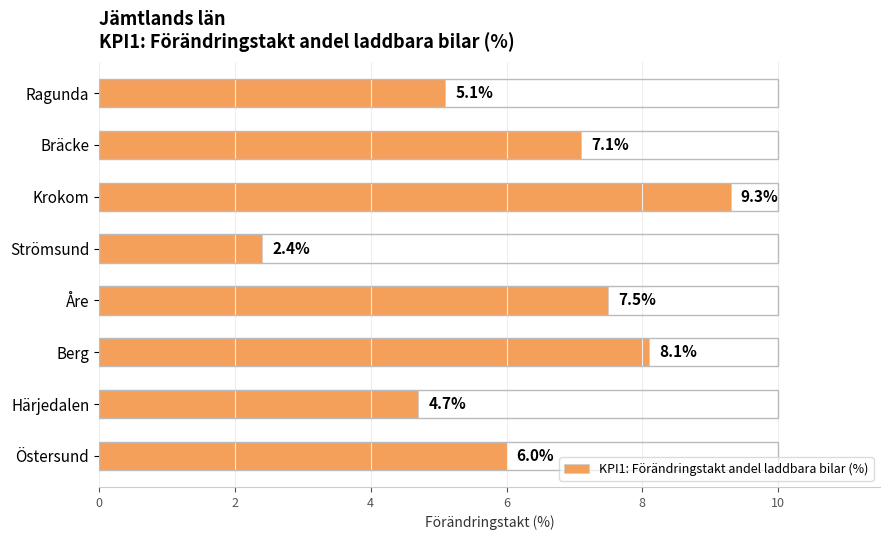

What is the minimum value shown in the chart?

2.4